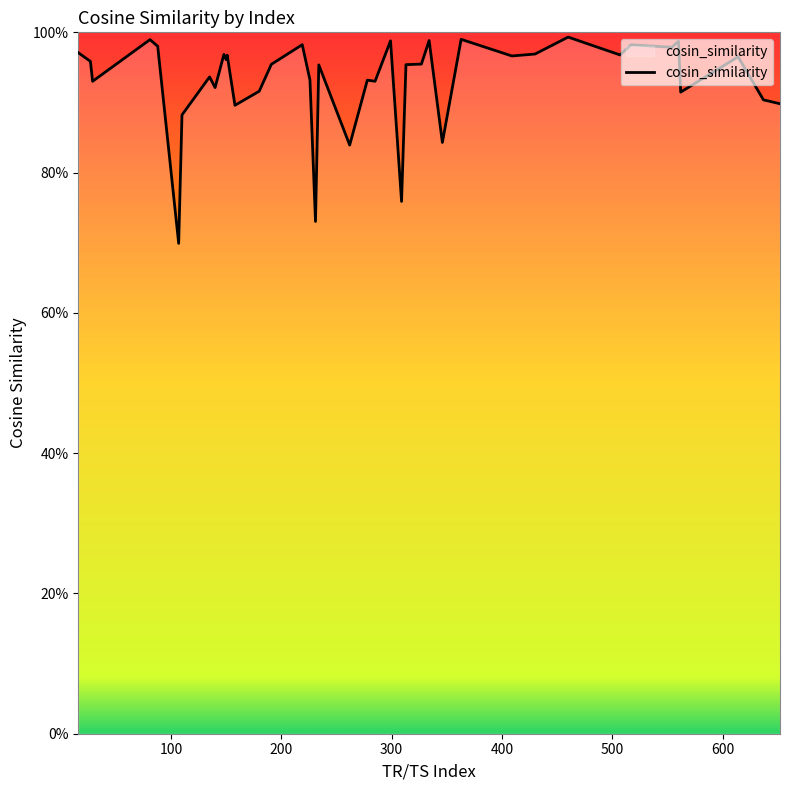

Does the chart have visible grid lines?

No